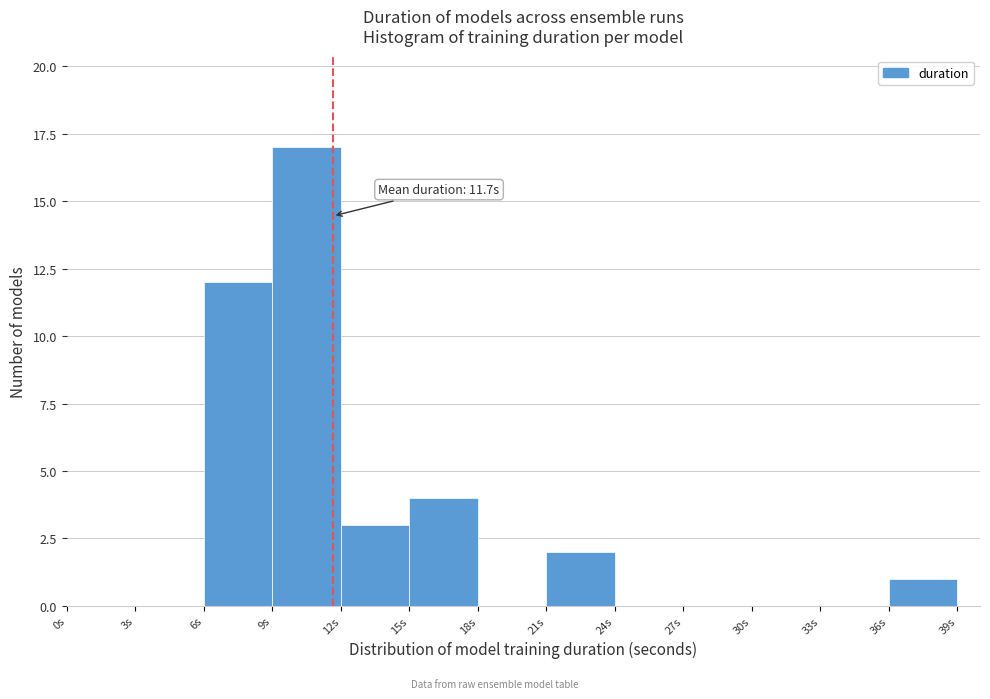

Which range on the x-axis has the tallest bar?

9 to 12